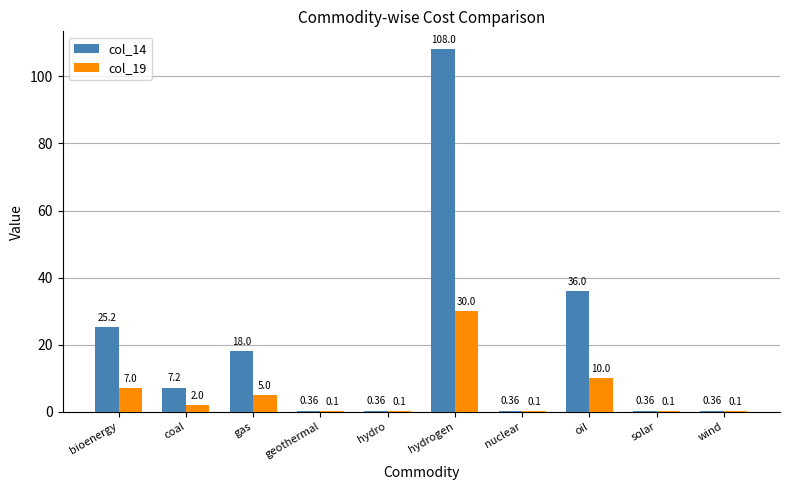

Does the chart contain stacked bars?

No